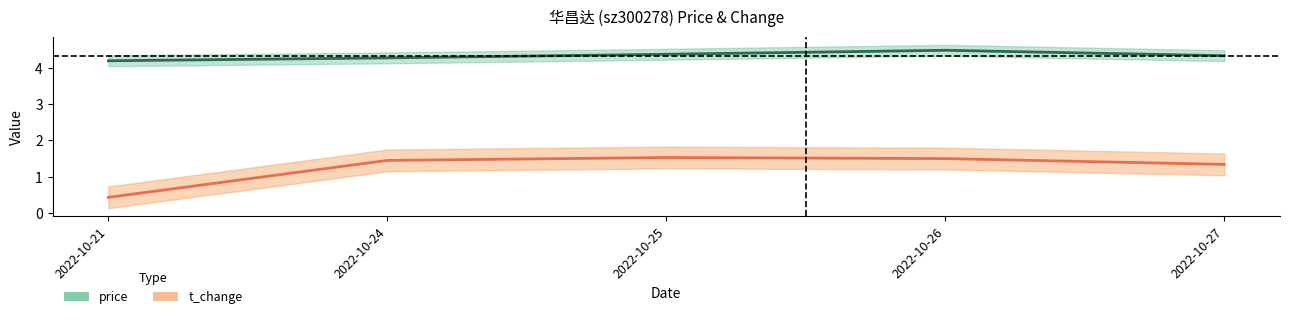

The value of price at 2022-10-26 is 7.0. True or false?

False